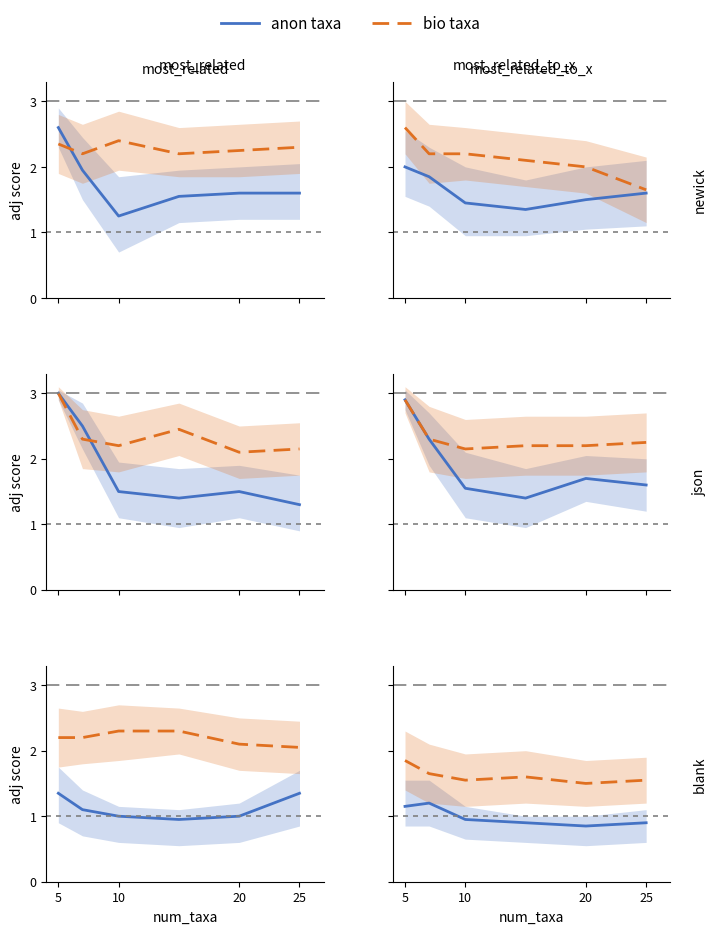

What is the smallest value displayed?

0.8